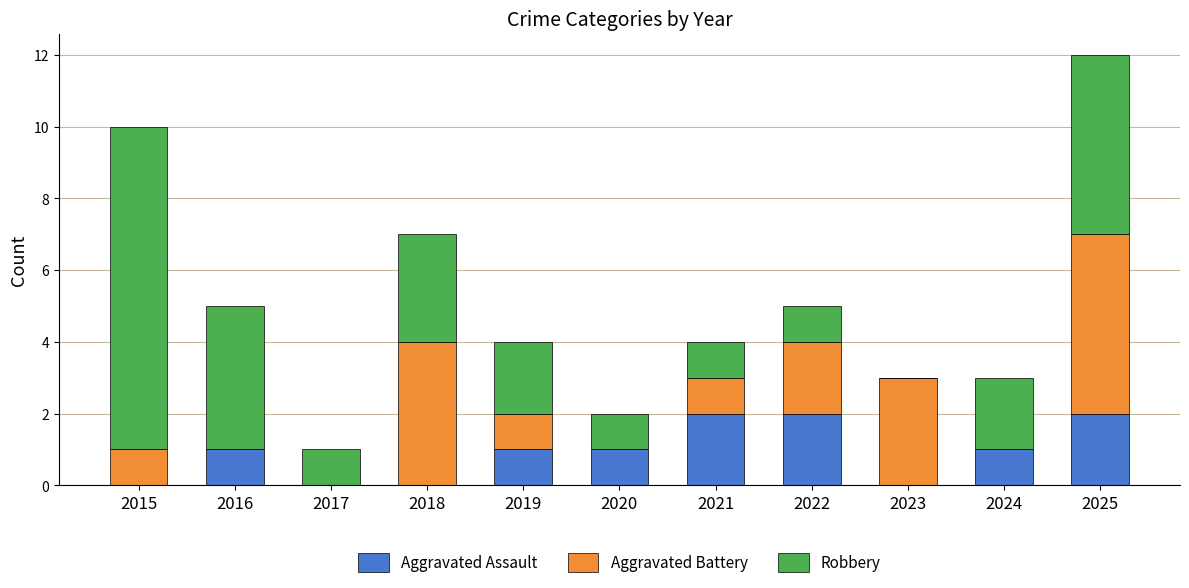

At which category is the sum across all series the highest?

2025